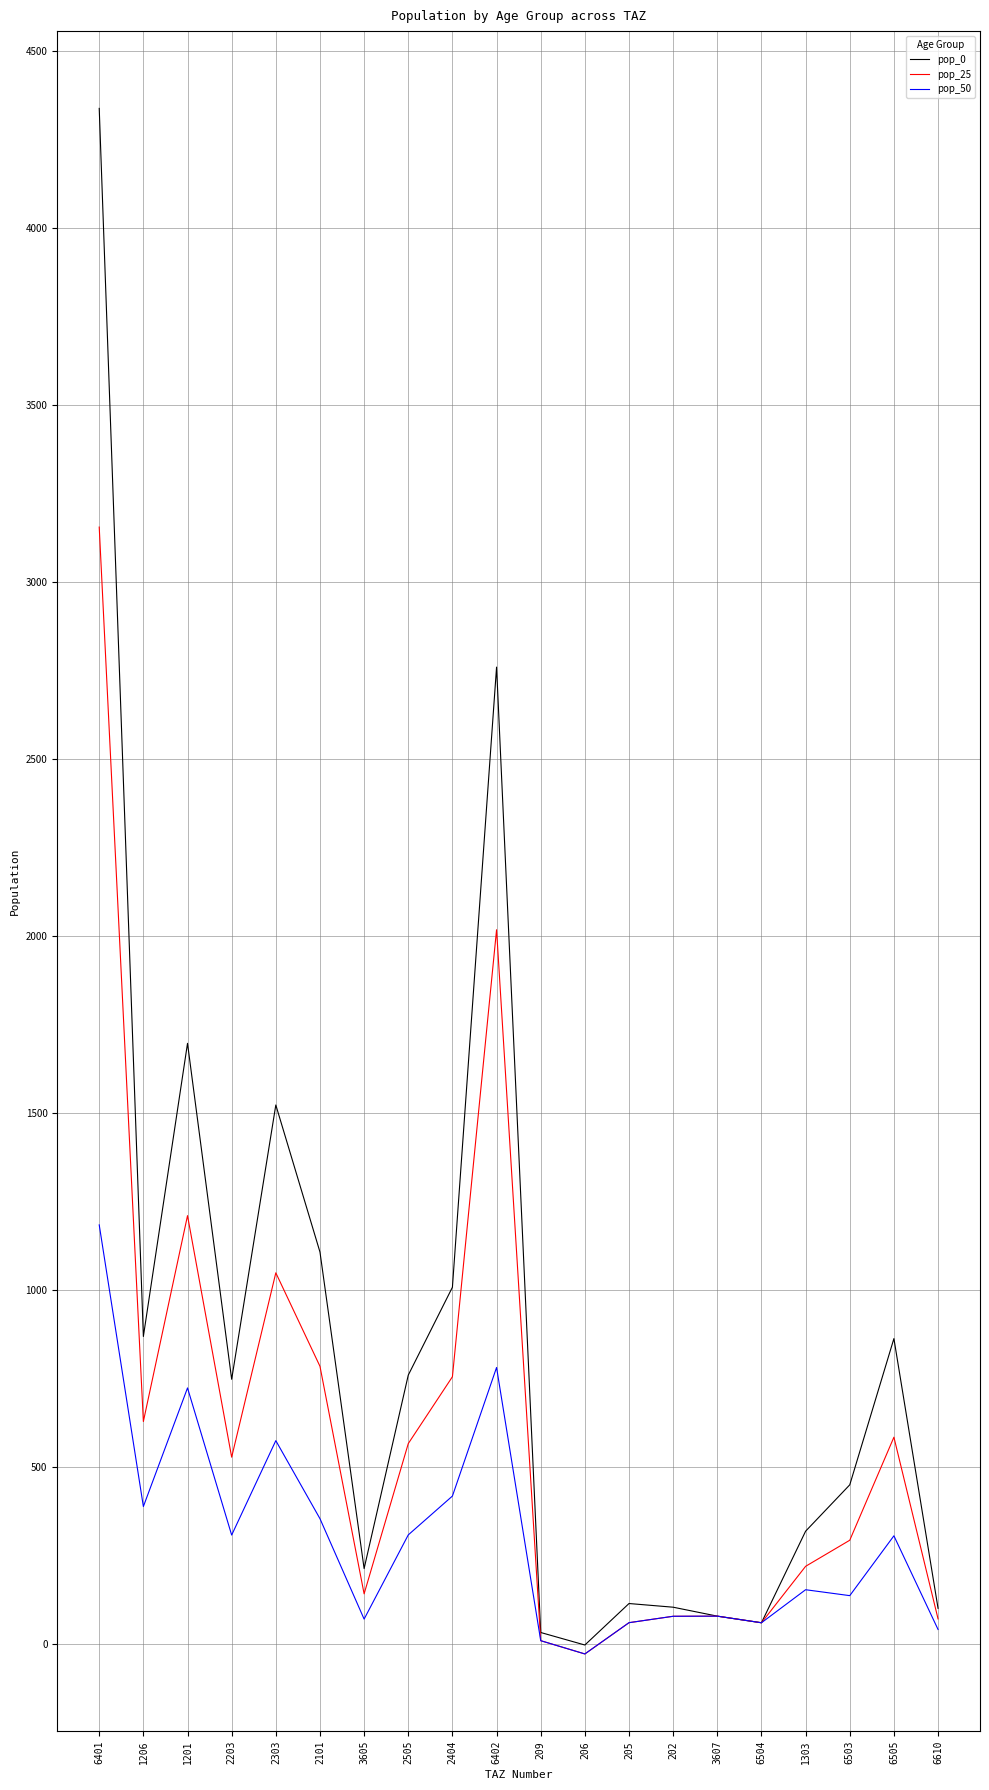

Rank the series by their maximum value, from highest to lowest.

pop_0, pop_25, pop_50